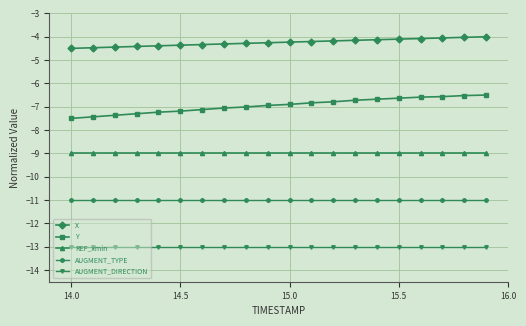

What is the greatest value displayed?

-4.0